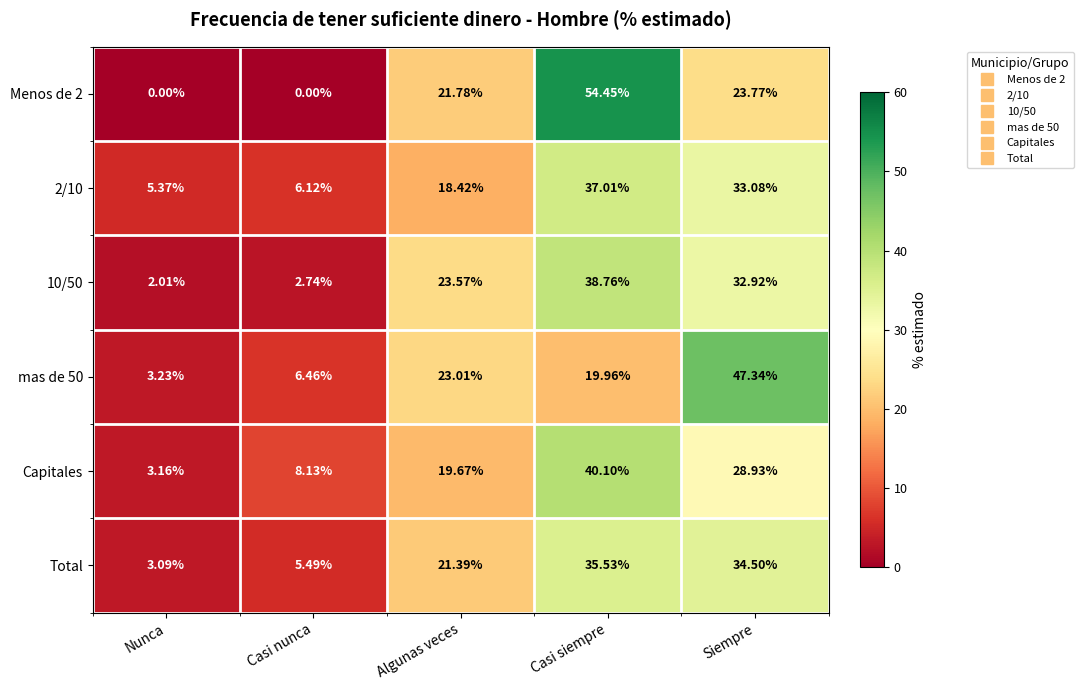

Where does the 10/50 series first go above 23?

Algunas veces